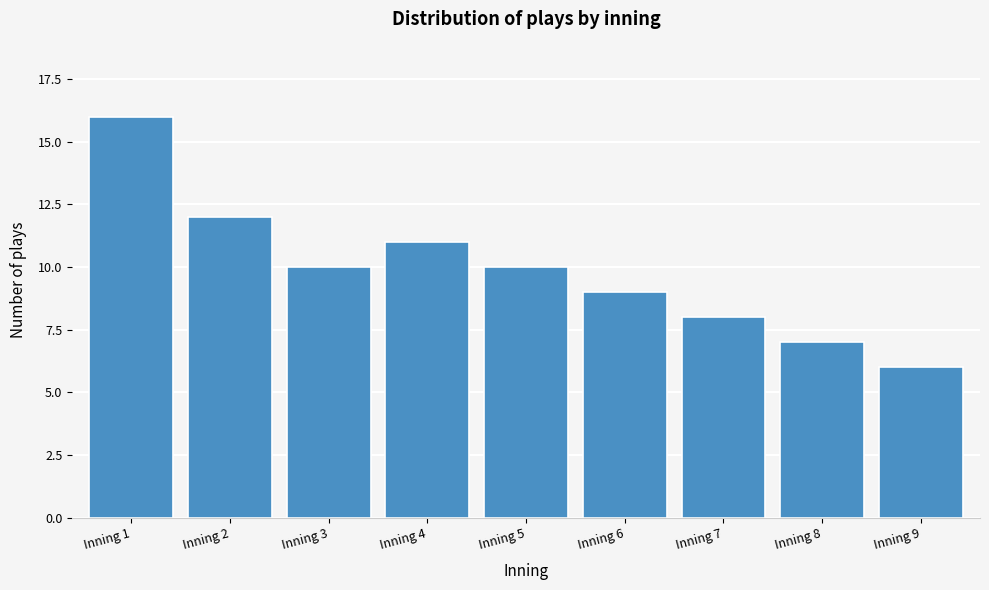

Reading left to right, list all the values displayed in this chart.

16	12	10	11	10	9	8	7	6